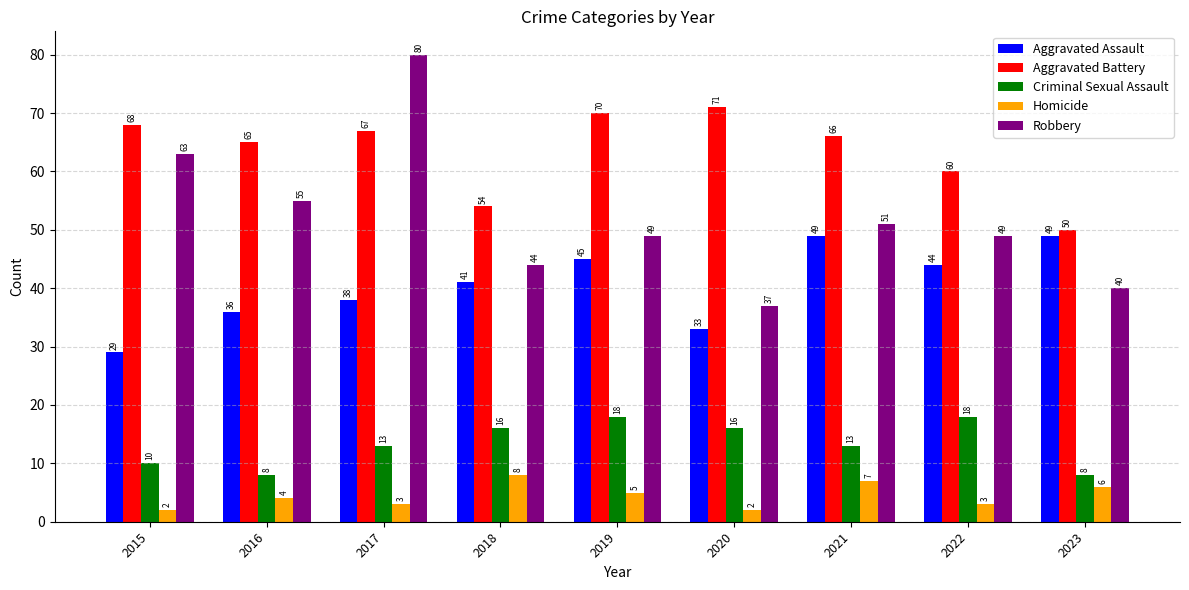

What are all the series names shown in the legend?

Aggravated Assault, Aggravated Battery, Criminal Sexual Assault, Homicide, Robbery